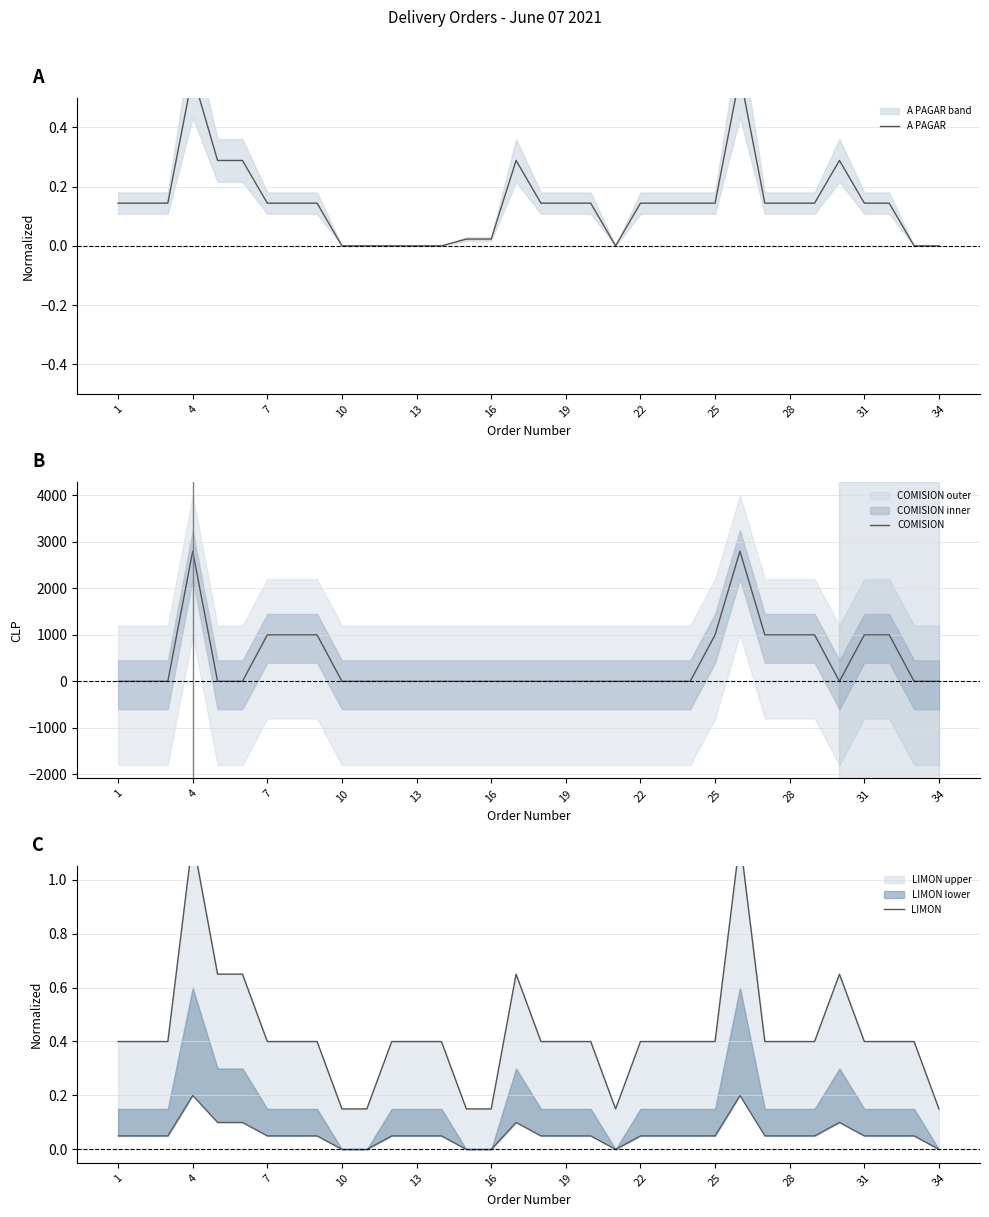

How many categories are shown in the chart?

34